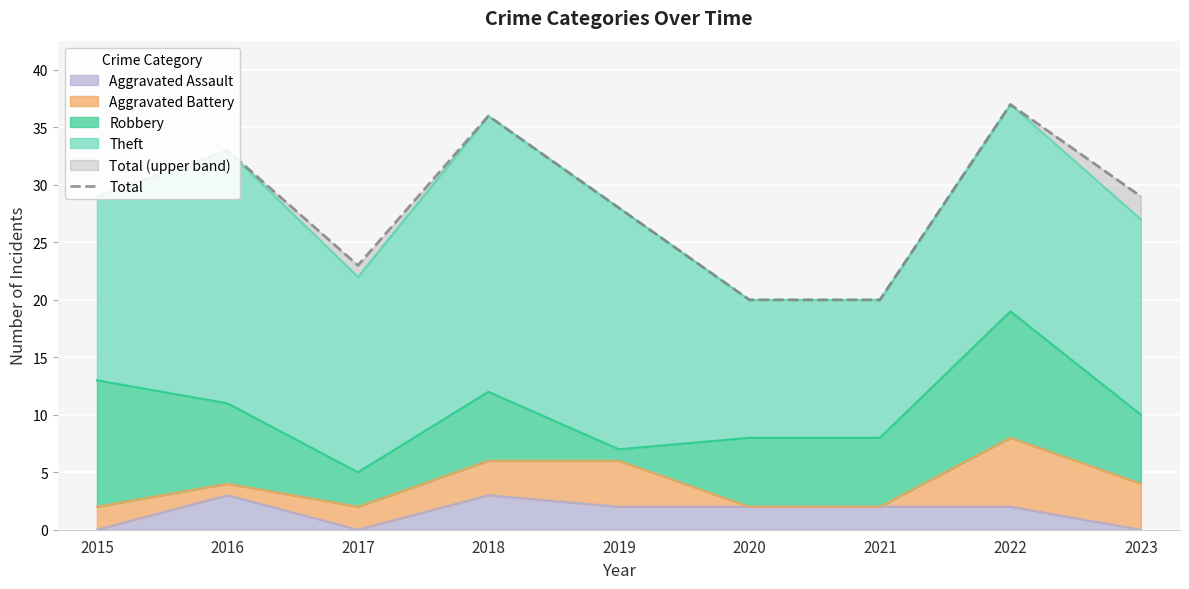

What is the value of the 6th point from the left?

20